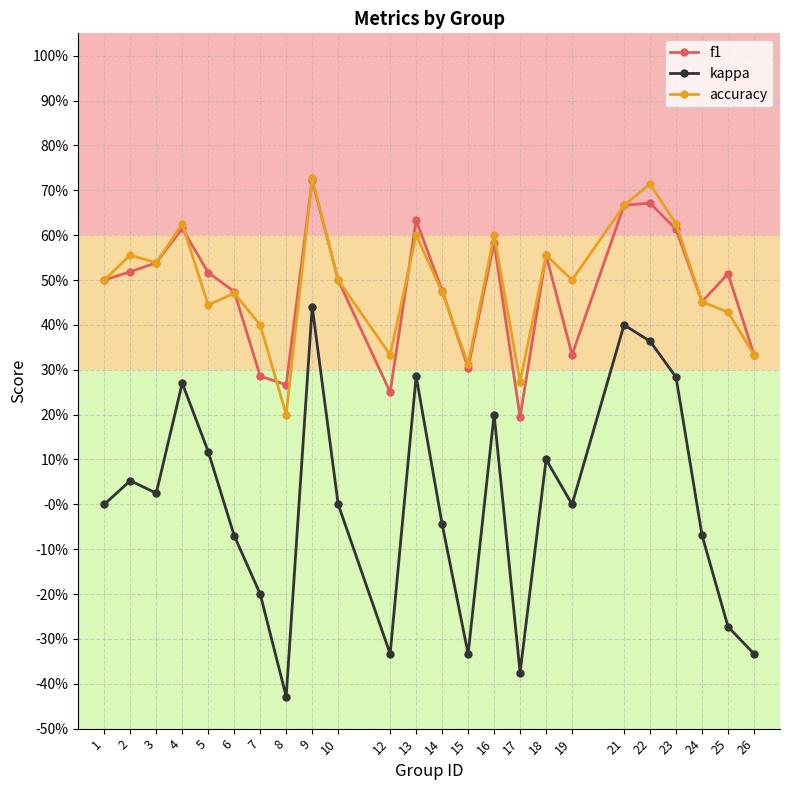

What is the highest value of the accuracy series?

0.7